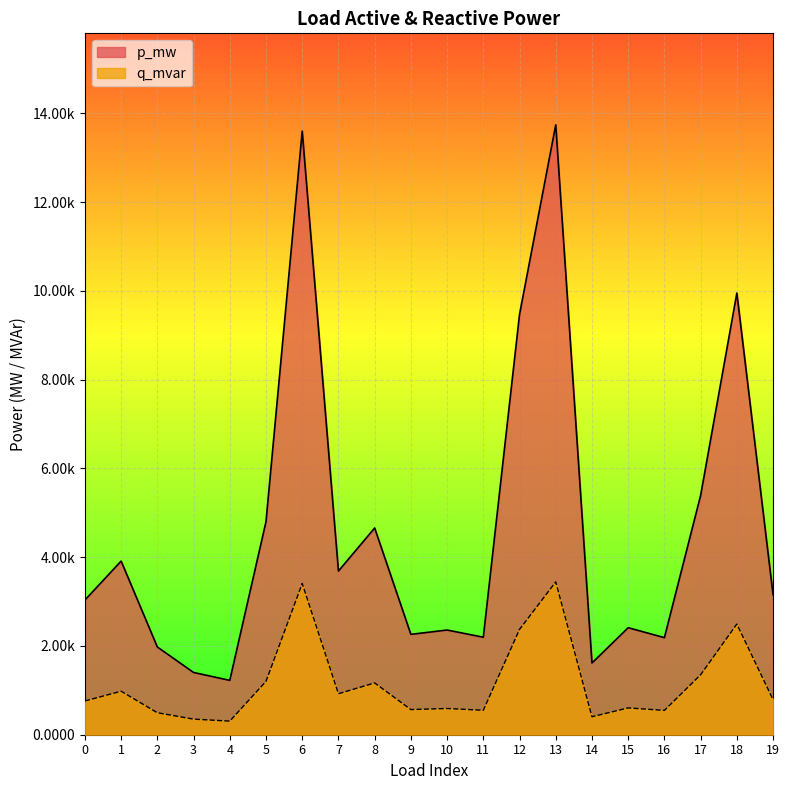

At which label is p_mw closest to 0?

4